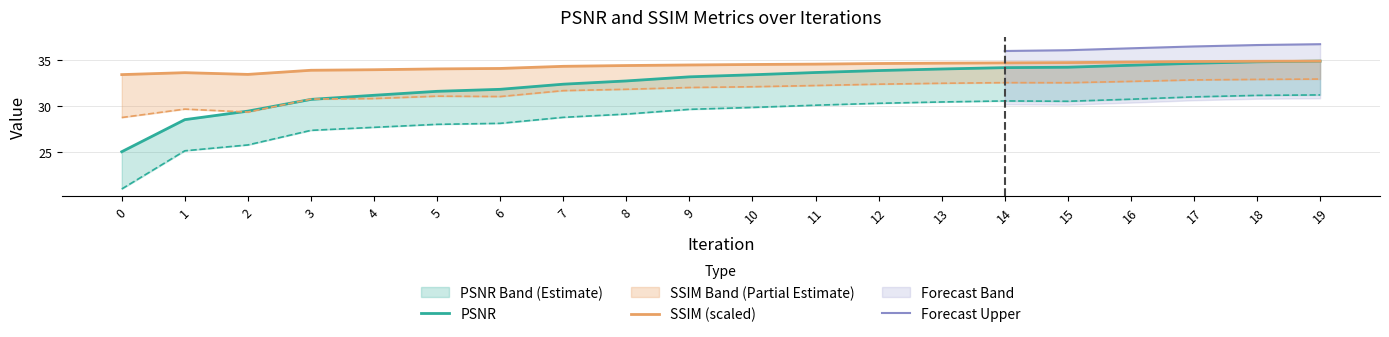

What is the sum of the L_SSIM_scaled values at 4 and 11?

63.0